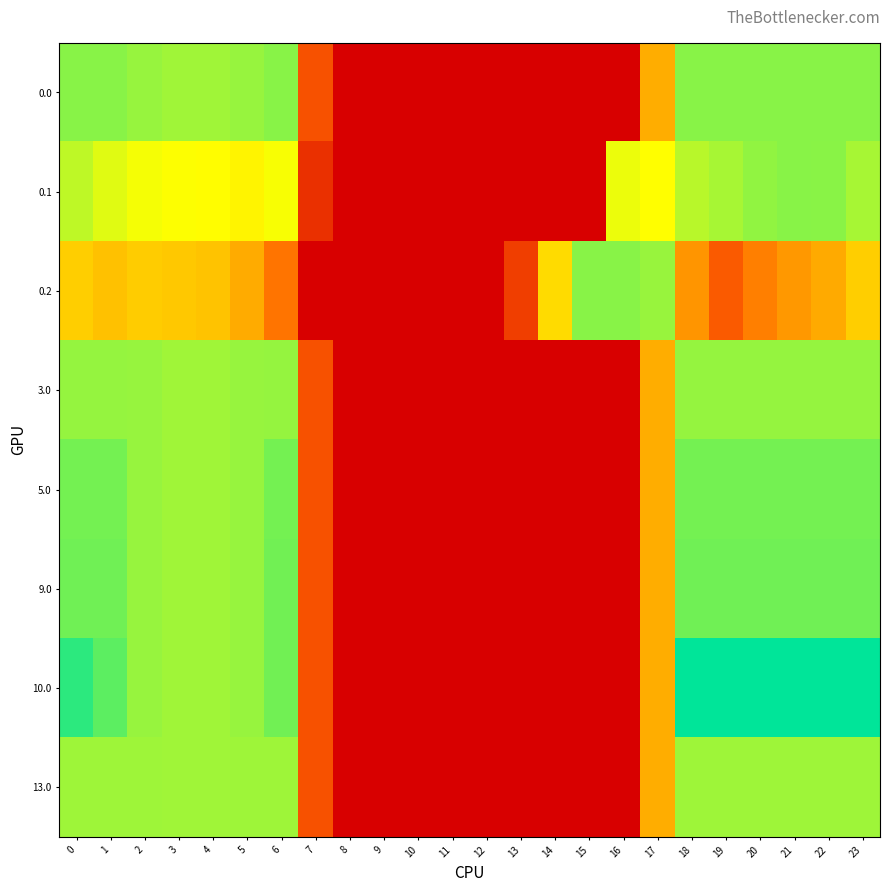

Reading left to right, what are all the values shown in this chart?

0.0: 0=420.0	1=420.0	2=410.3	3=404.4	4=404.9	5=410.8	6=420.0	7=136.4	8=0.0	9=0.0	10=0.0	11=0.0	12=0.0	13=0.0	14=0.0	15=0.0	16=0.0	17=250.3	18=420.0	19=420.0	20=420.0	21=420.0	22=420.0	23=420.0
0.1: 0=384.6	1=361.1	2=347.9	3=342.7	4=339.6	5=329.5	6=345.2	7=81.6	8=0.0	9=0.0	10=0.0	11=0.0	12=0.0	13=0.0	14=0.0	15=0.0	16=353.7	17=340.1	18=388.5	19=399.7	20=414.5	21=420.0	22=419.9	23=399.4
0.2: 0=287.1	1=272.7	2=285.5	3=281.0	4=274.4	5=248.1	6=187.1	7=0.0	8=0.0	9=0.0	10=0.0	11=0.0	12=0.0	13=104.4	14=301.9	15=420.0	16=420.0	17=409.5	18=223.1	19=151.1	20=199.2	21=226.4	22=247.4	23=287.5
3.0: 0=411.0	1=411.0	2=410.3	3=404.4	4=404.9	5=410.8	6=411.0	7=136.4	8=0.0	9=0.0	10=0.0	11=0.0	12=0.0	13=0.0	14=0.0	15=0.0	16=0.0	17=250.3	18=411.0	19=411.0	20=411.0	21=411.0	22=411.0	23=411.0
5.0: 0=433.0	1=433.0	2=410.3	3=404.4	4=404.9	5=410.8	6=433.0	7=136.4	8=0.0	9=0.0	10=0.0	11=0.0	12=0.0	13=0.0	14=0.0	15=0.0	16=0.0	17=250.3	18=433.0	19=433.0	20=433.0	21=433.0	22=433.0	23=433.0
9.0: 0=436.0	1=436.0	2=410.3	3=404.4	4=404.9	5=410.8	6=435.0	7=136.4	8=0.0	9=0.0	10=0.0	11=0.0	12=0.0	13=0.0	14=0.0	15=0.0	16=0.0	17=250.3	18=436.0	19=436.0	20=436.0	21=436.0	22=436.0	23=436.0
10.0: 0=482.0	1=449.5	2=410.3	3=404.4	4=404.9	5=410.8	6=435.0	7=136.4	8=0.0	9=0.0	10=0.0	11=0.0	12=0.0	13=0.0	14=0.0	15=0.0	16=0.0	17=250.3	18=512.0	19=512.0	20=512.0	21=512.0	22=512.0	23=511.3
13.0: 0=405.0	1=405.0	2=405.0	3=404.4	4=404.9	5=405.0	6=405.0	7=136.4	8=0.0	9=0.0	10=0.0	11=0.0	12=0.0	13=0.0	14=0.0	15=0.0	16=0.0	17=250.3	18=405.0	19=405.0	20=405.0	21=405.0	22=405.0	23=405.0